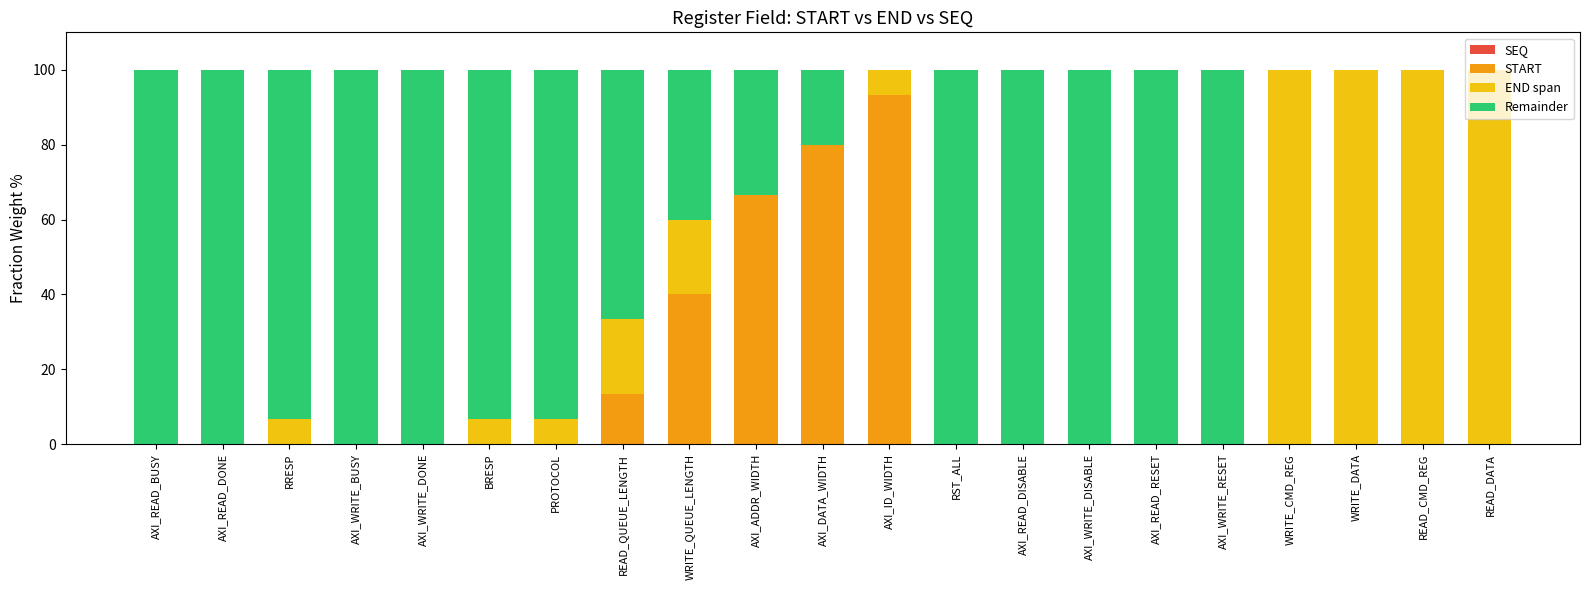

What is the total value across all series at WRITE_CMD_REG?

100.0